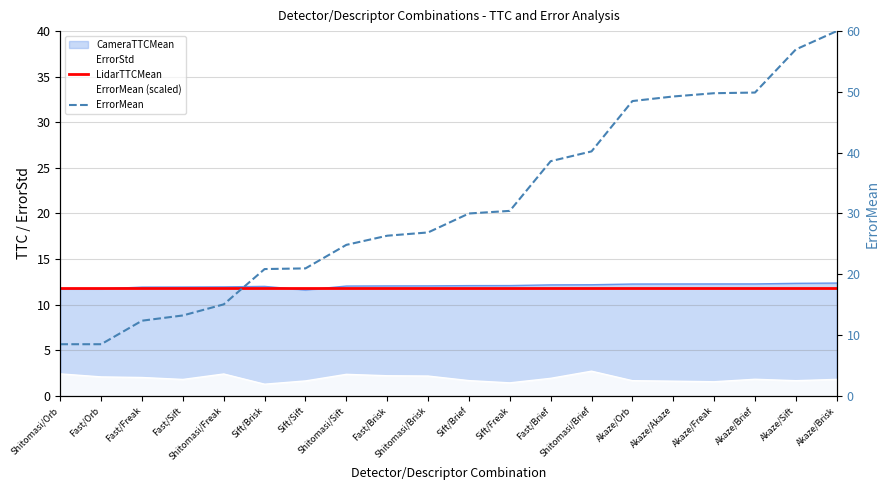

Which series has the largest range (max minus min)?

ErrorMean